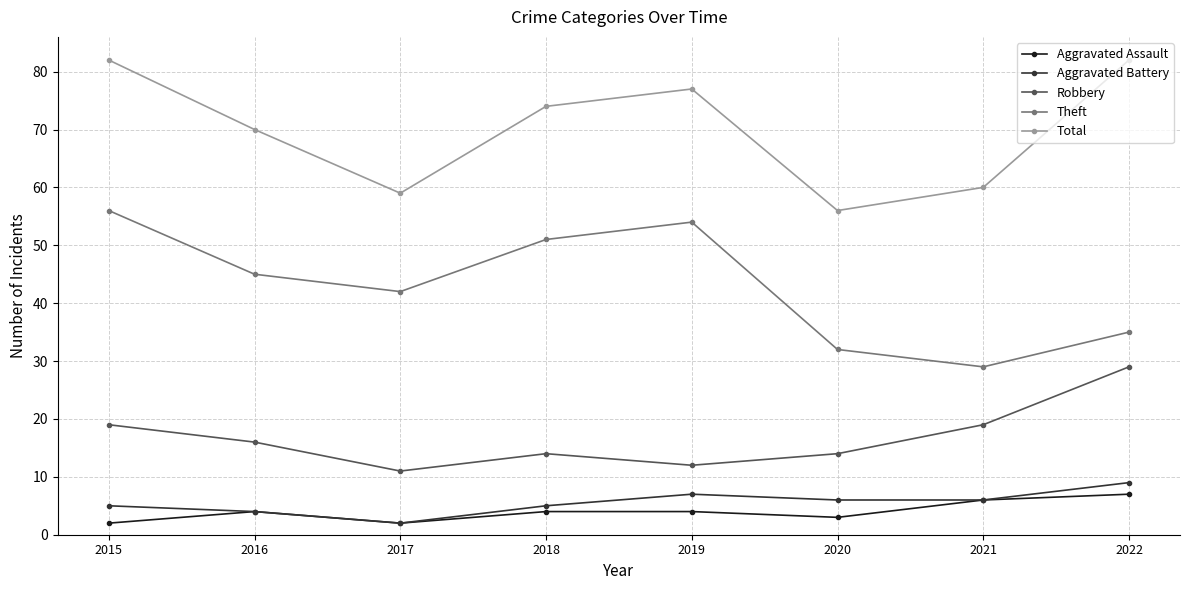

Between 2018 and 2020, which series saw the biggest shift?

Theft